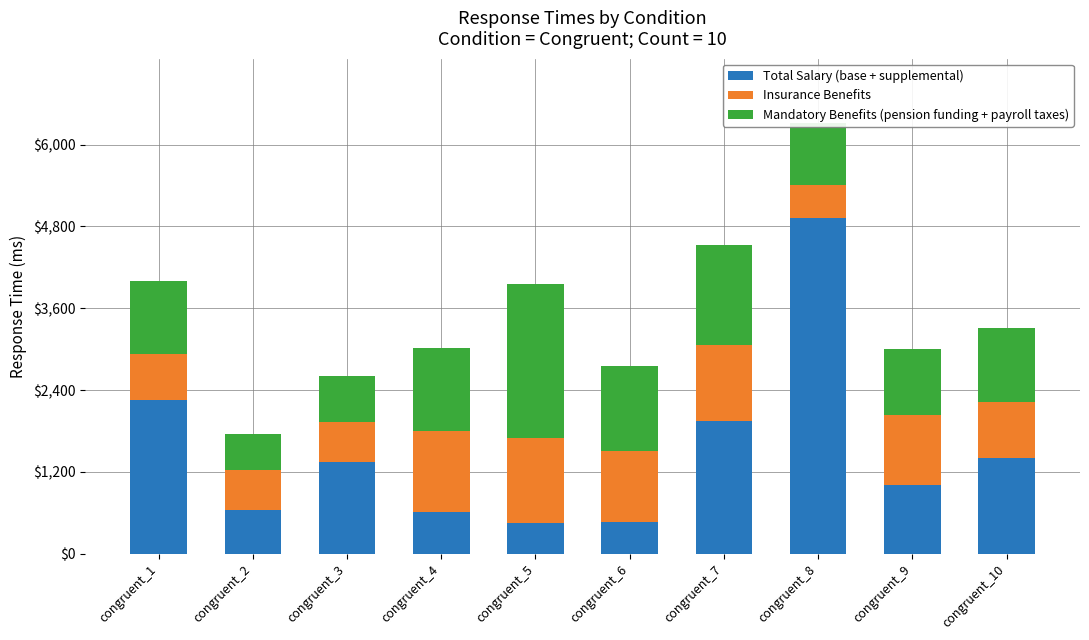

How many bars are there in total?

10